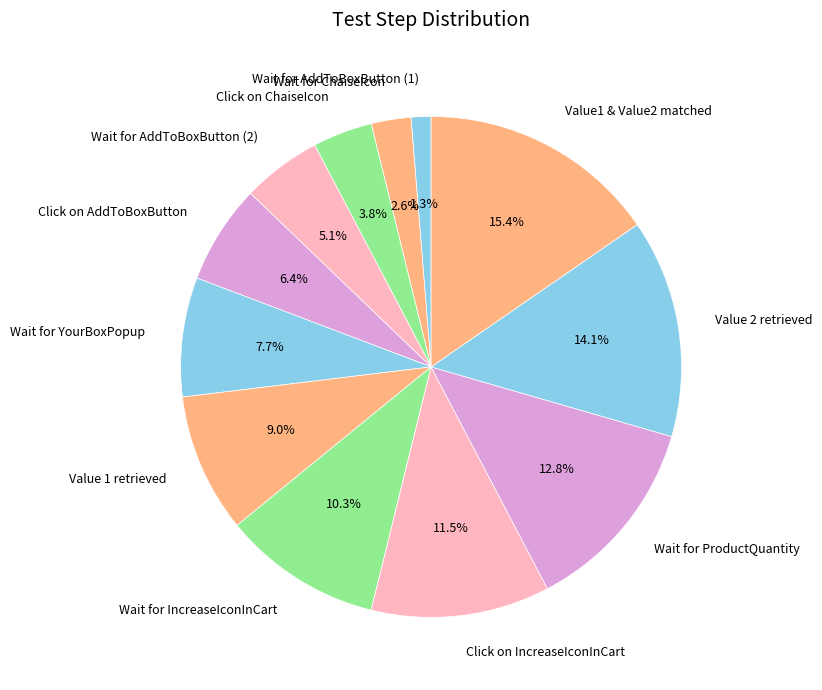

Which has a higher value, Value 2 retrieved or Value 1 retrieved?

Value 2 retrieved